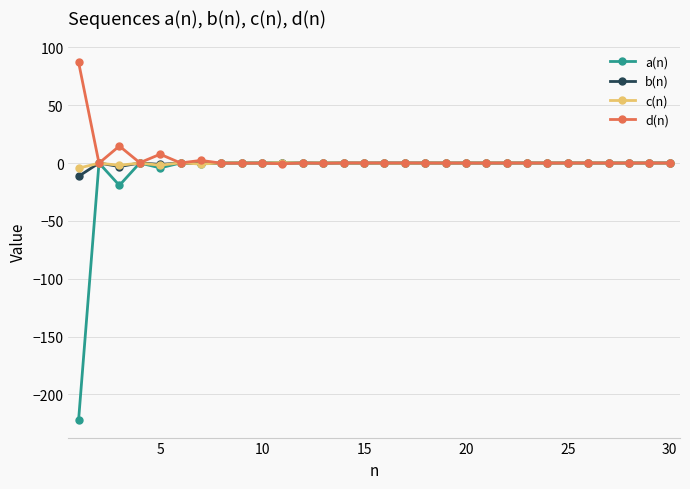

Which series has the widest spread of values?

a(n)